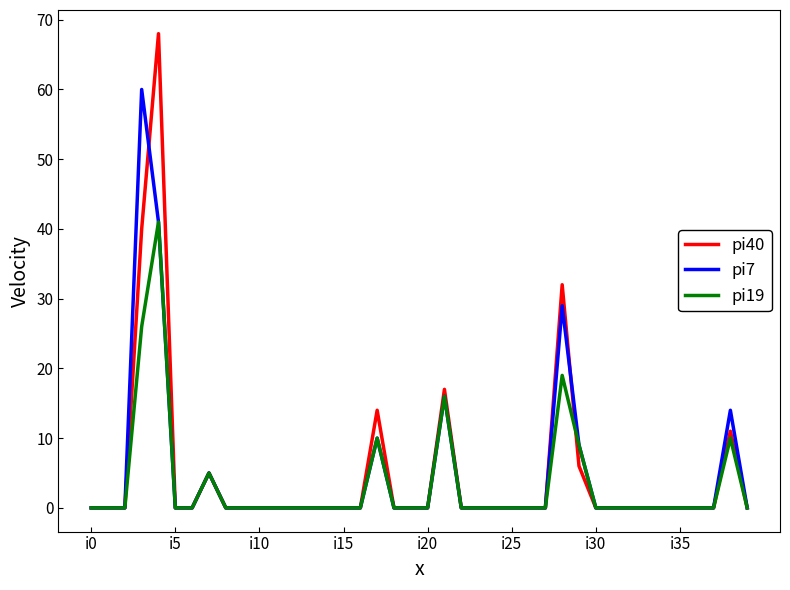

What is the sum of all pi19 values?

136